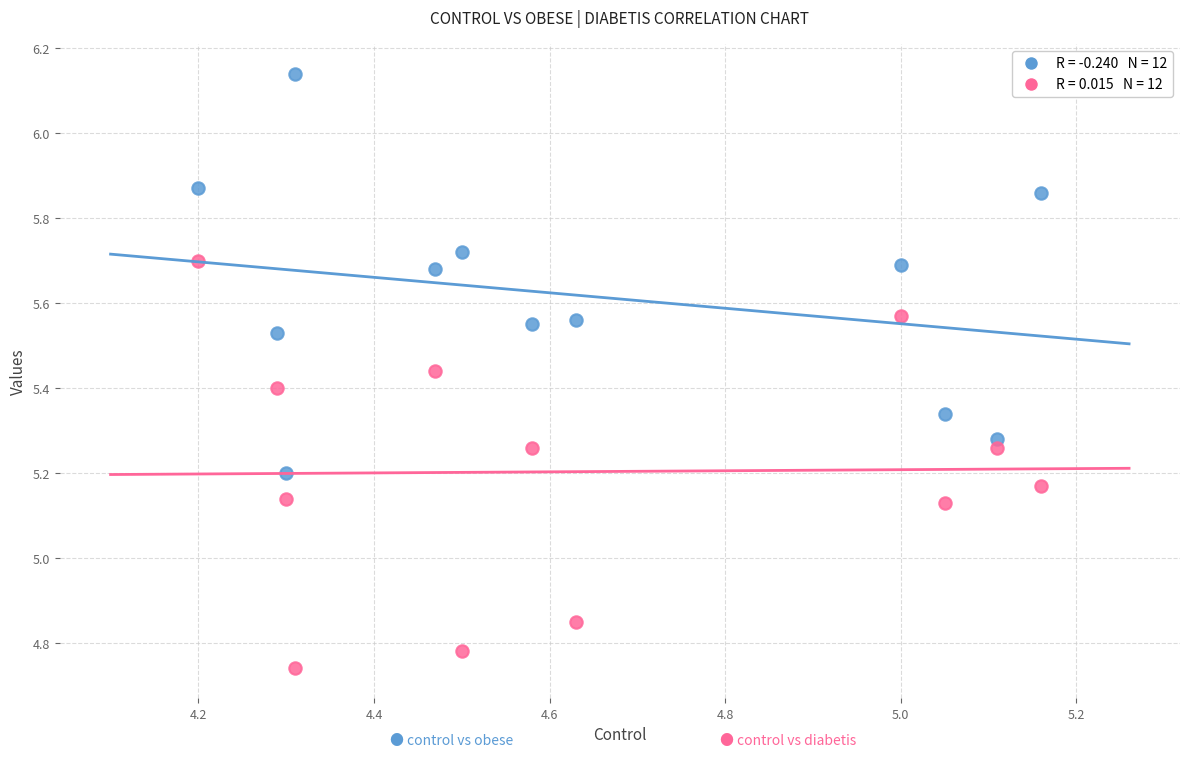

Across all data points, what is the range of X values (max minus min)?

1.0